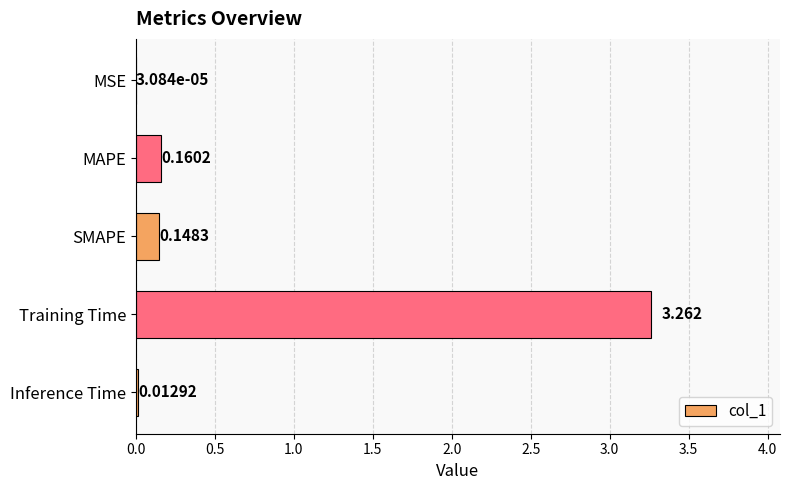

Which has a higher value, Training Time or Inference Time?

Training Time